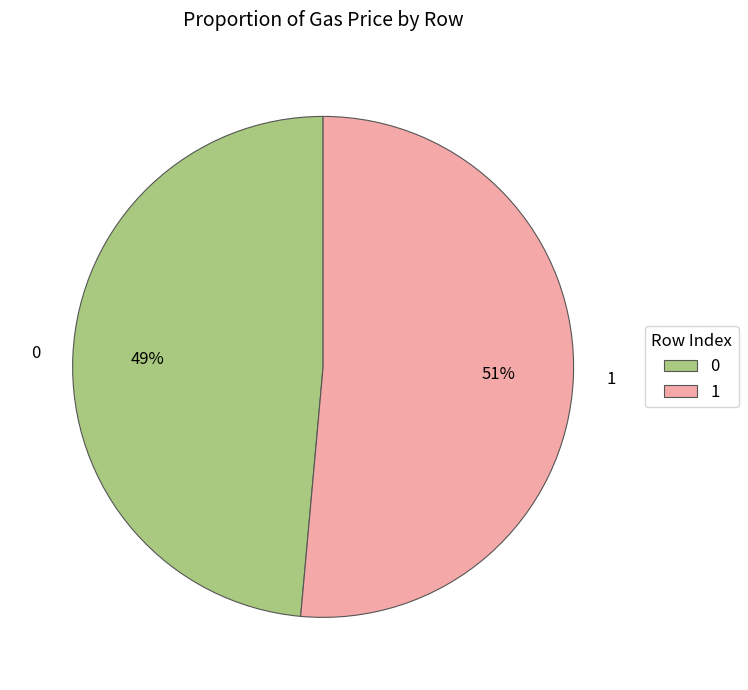

Which slice is the largest?

1